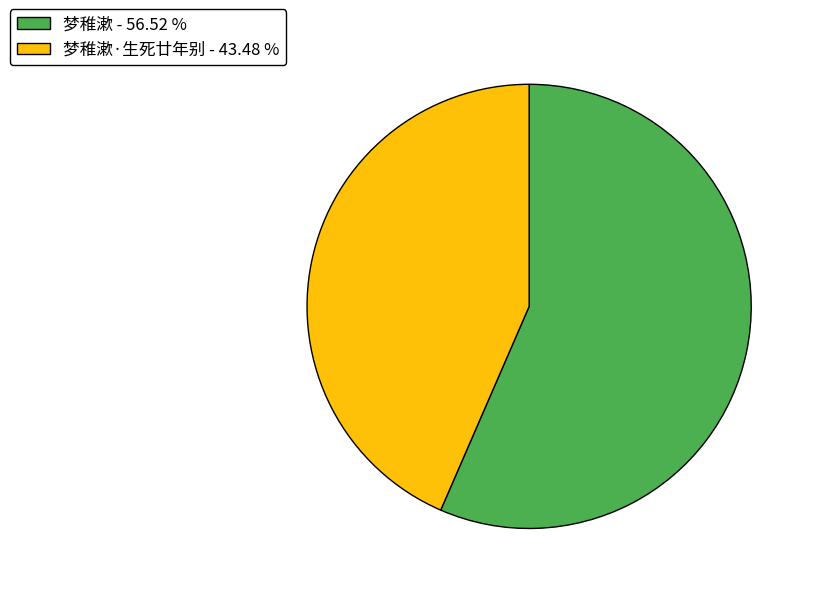

Count the number of slices in the pie.

2